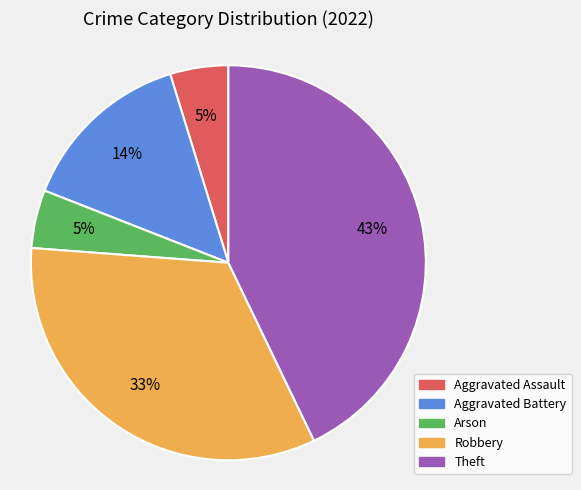

Is it true that Aggravated Battery is 3% of the pie?

False